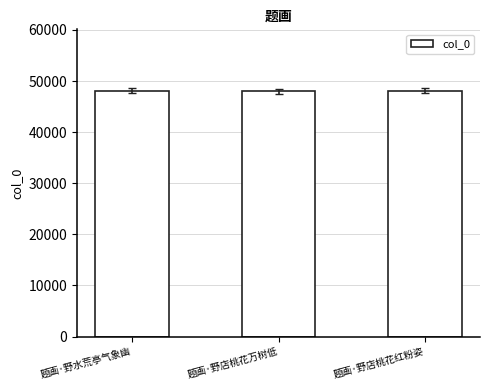

At which label is the value closest to 48052?

题画·野店桃花红粉姿